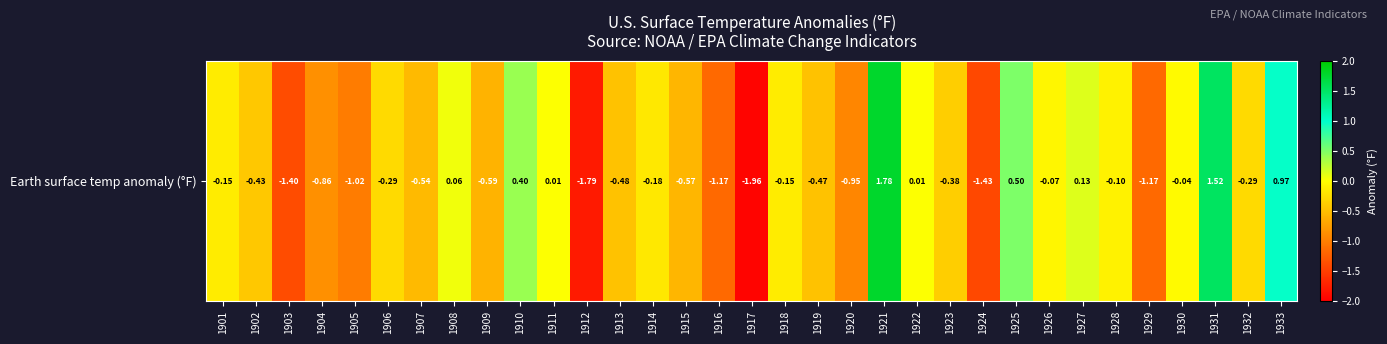

List the labels in order of value, largest first.

1921, 1931, 1933, 1925, 1910, 1927, 1908, 1911, 1922, 1930, 1926, 1928, 1901, 1918, 1914, 1906, 1932, 1923, 1902, 1919, 1913, 1907, 1915, 1909, 1904, 1920, 1905, 1916, 1929, 1903, 1924, 1912, 1917